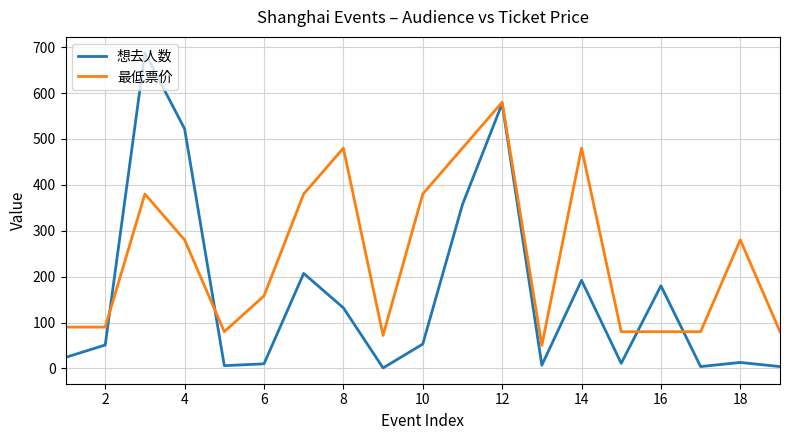

In 最低票价, how many points are higher than both neighbors (excluding endpoints)?

5